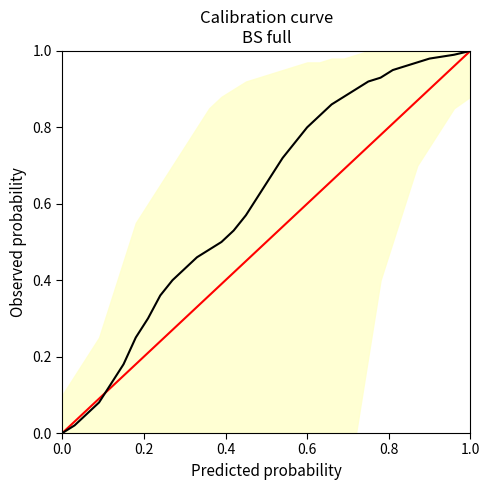

True or false: Observed and lower cross at least once.

False